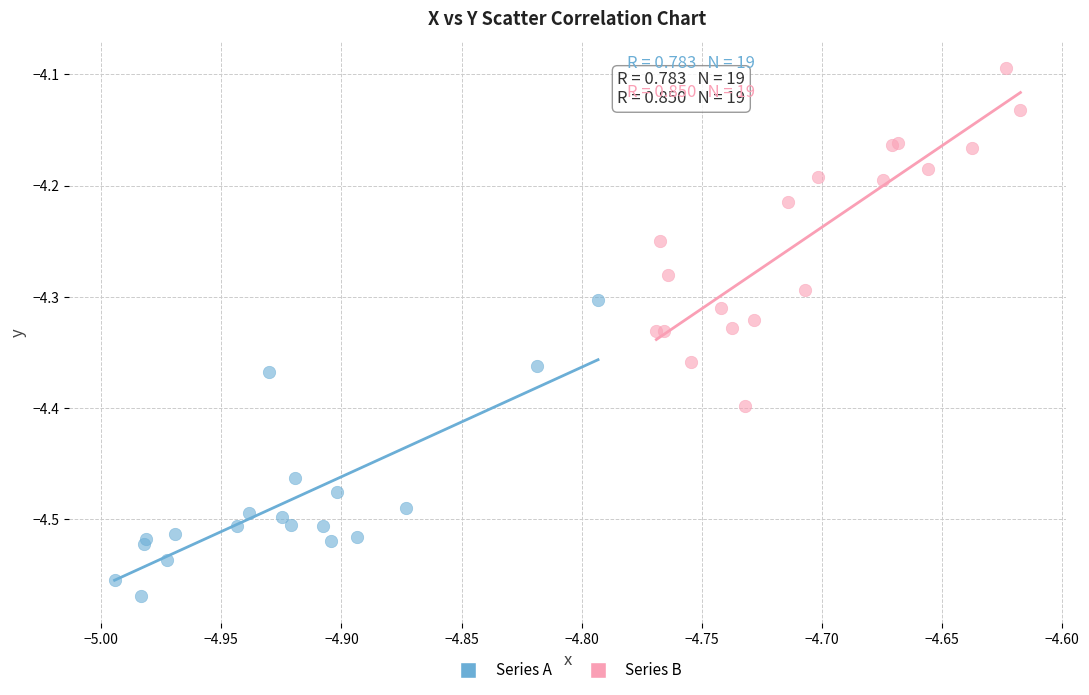

Which series reaches the maximum Y coordinate?

Series B